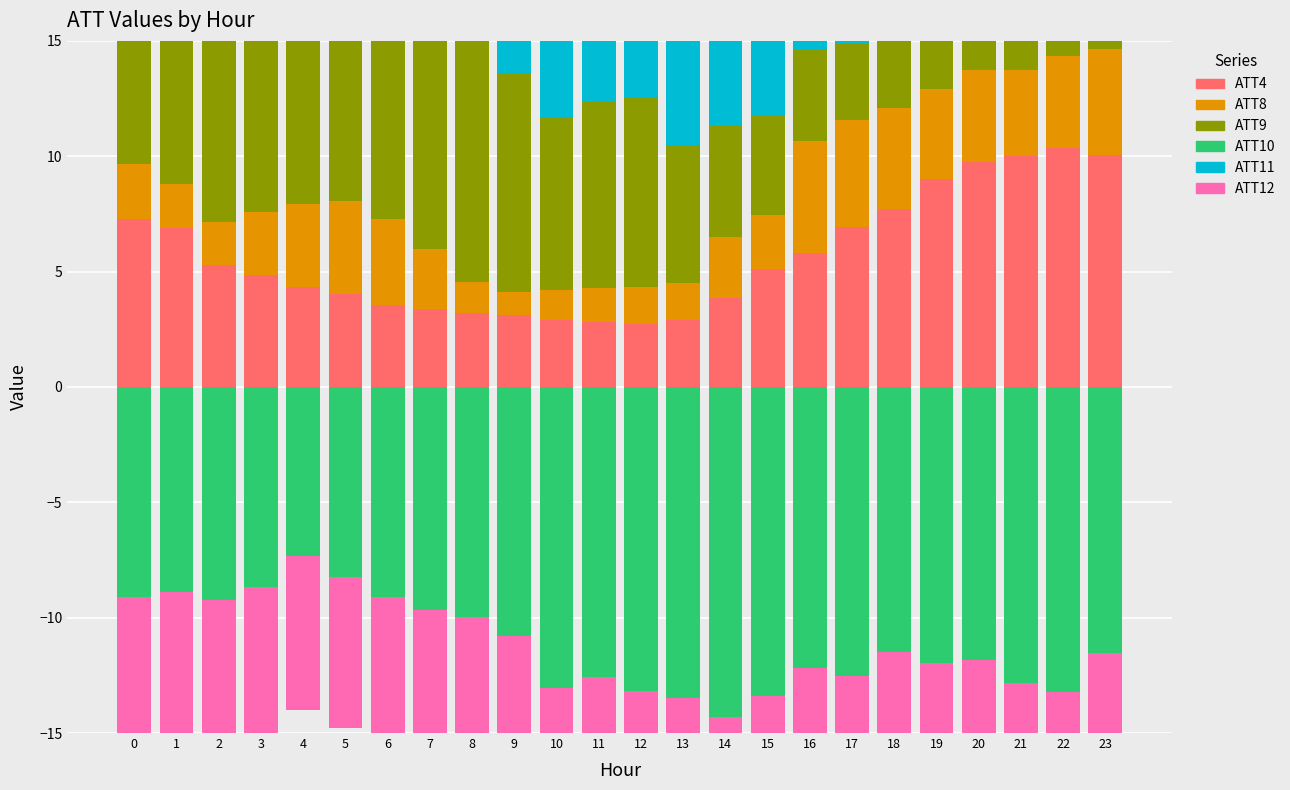

What is the sum of the ATT8 values at 14 and 11?

4.2